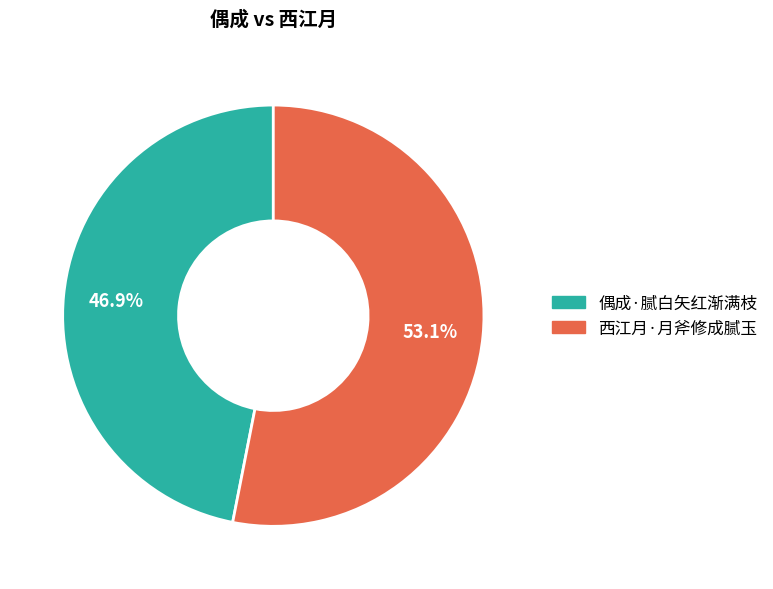

Rank the categories by value from lowest to highest.

偶成·腻白矢红渐满枝, 西江月·月斧修成腻玉